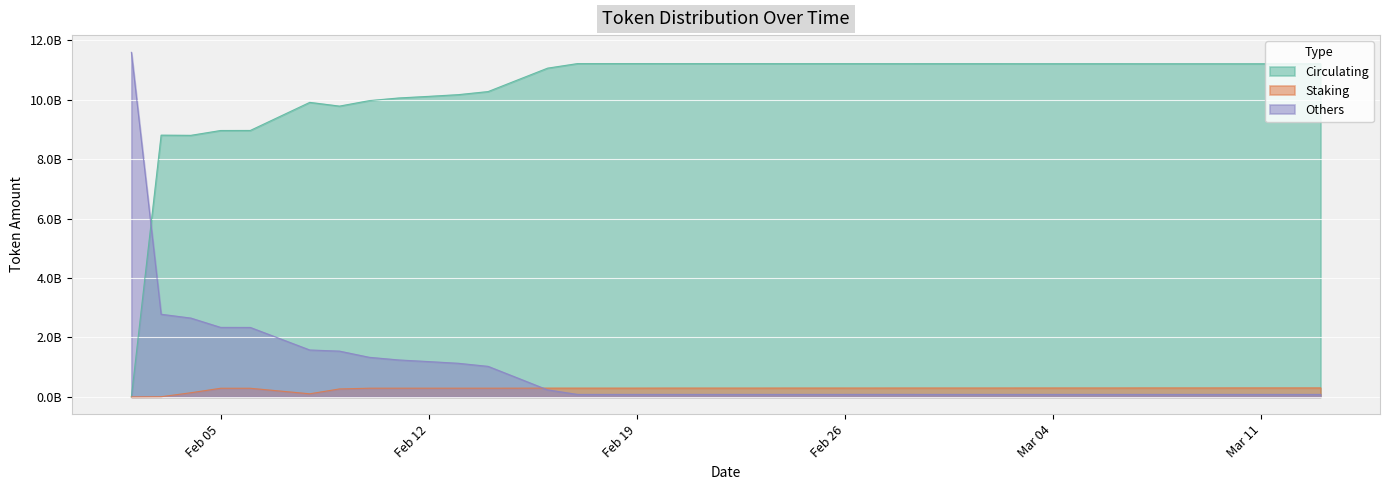

What is the spread (max minus min) of values at 2024-02-17?

11127891718.3